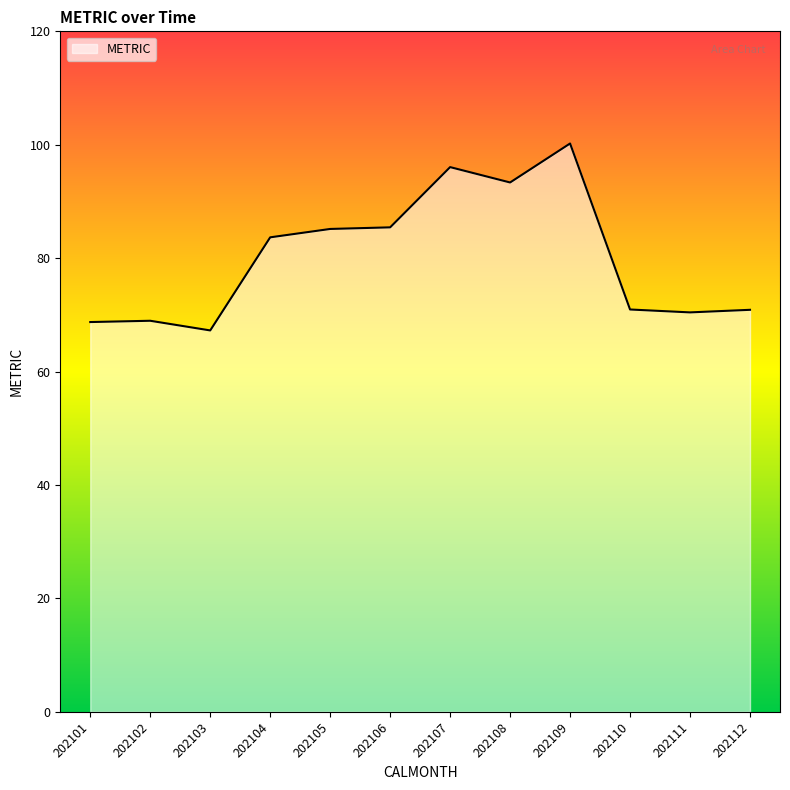

The value at 202105 is 85.2. True or false?

True